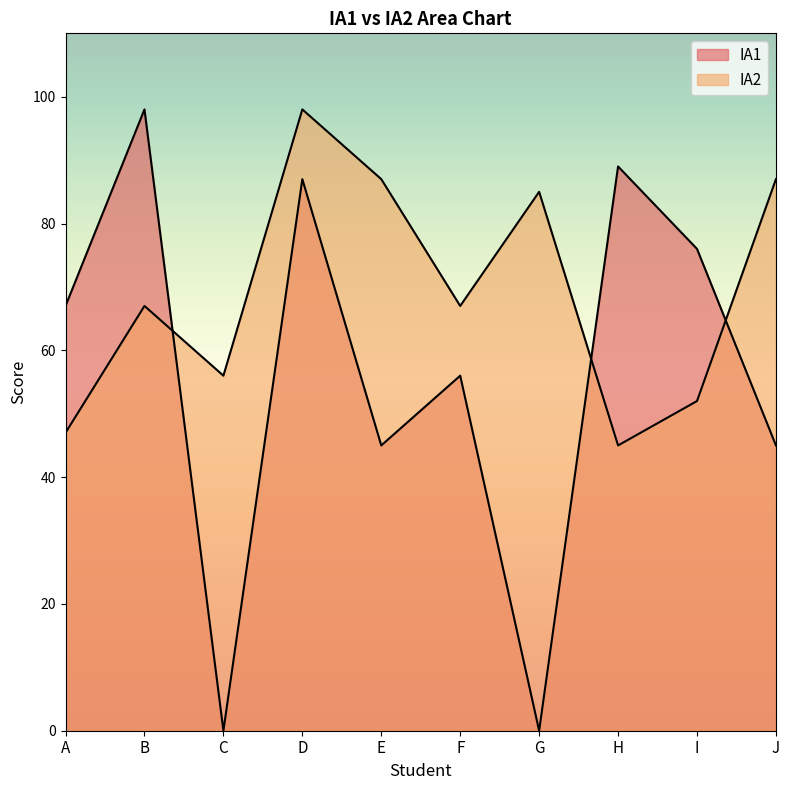

At how many categories does at least one series exceed 79?

6